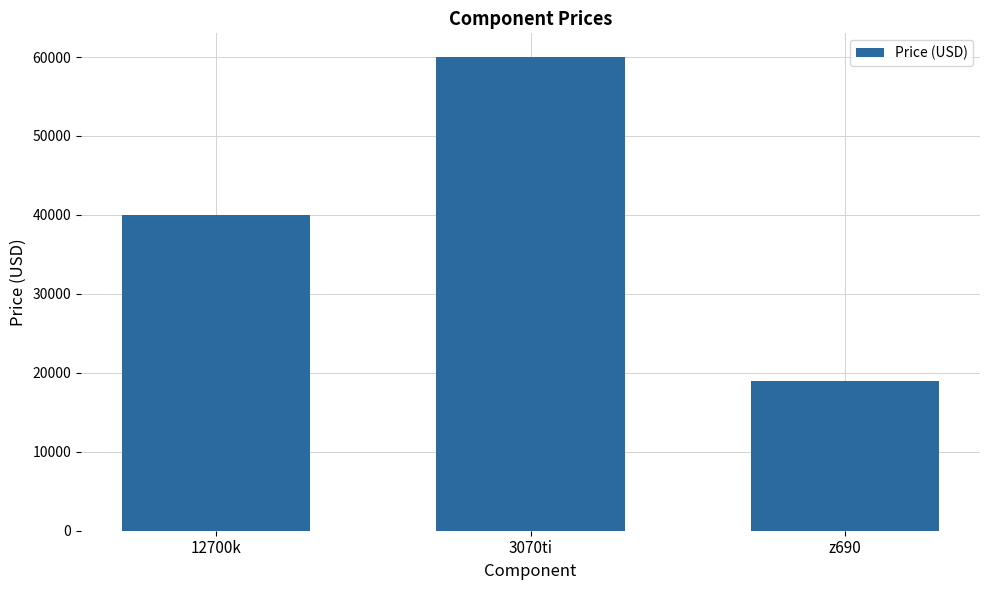

True or false: the data shows 28762 at z690.

False